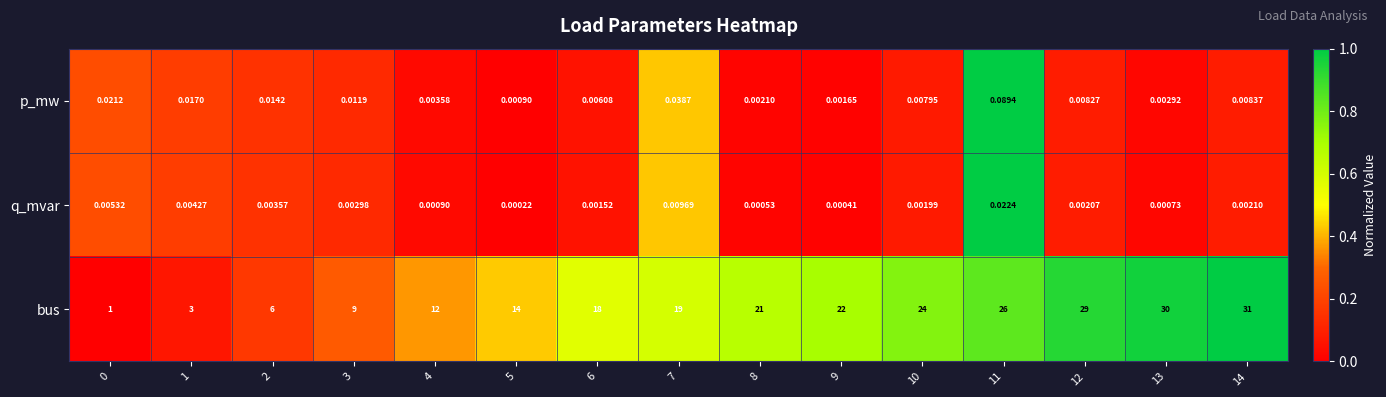

Count the number of data series in this chart.

3